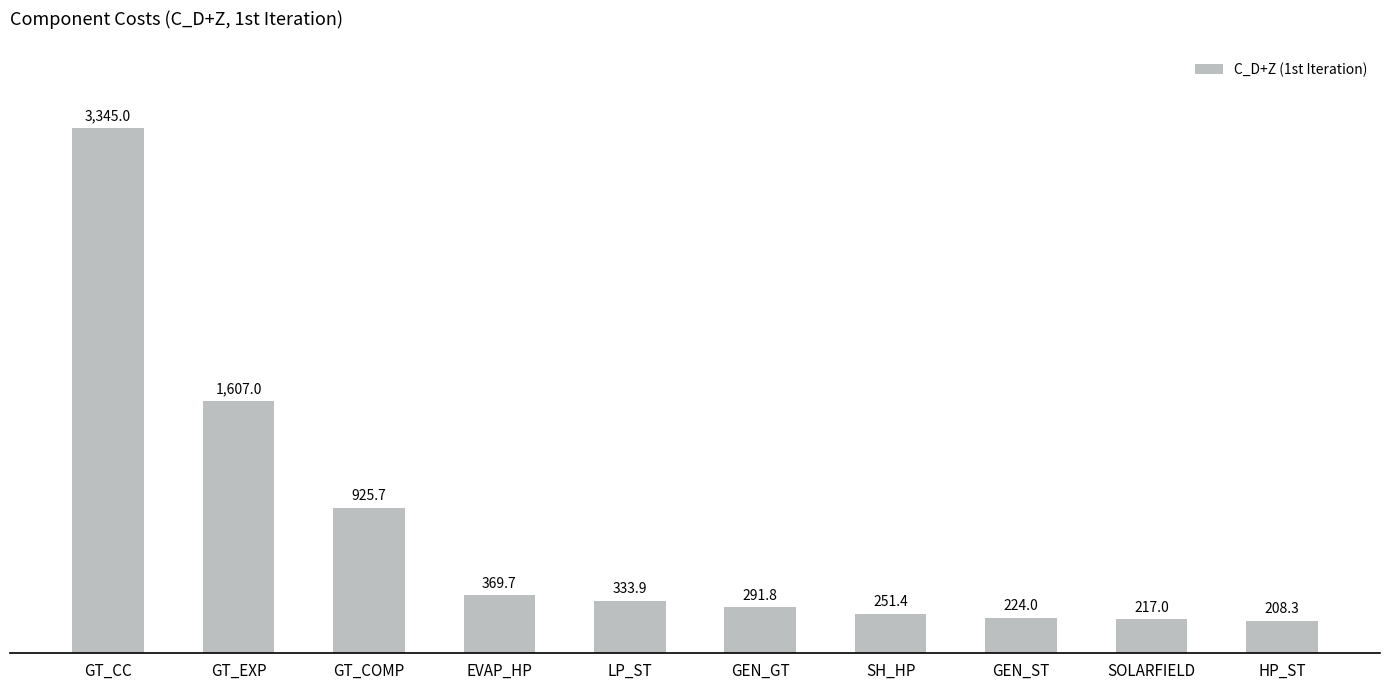

List the labels in order of value, smallest first.

HP_ST, SOLARFIELD, GEN_ST, SH_HP, GEN_GT, LP_ST, EVAP_HP, GT_COMP, GT_EXP, GT_CC